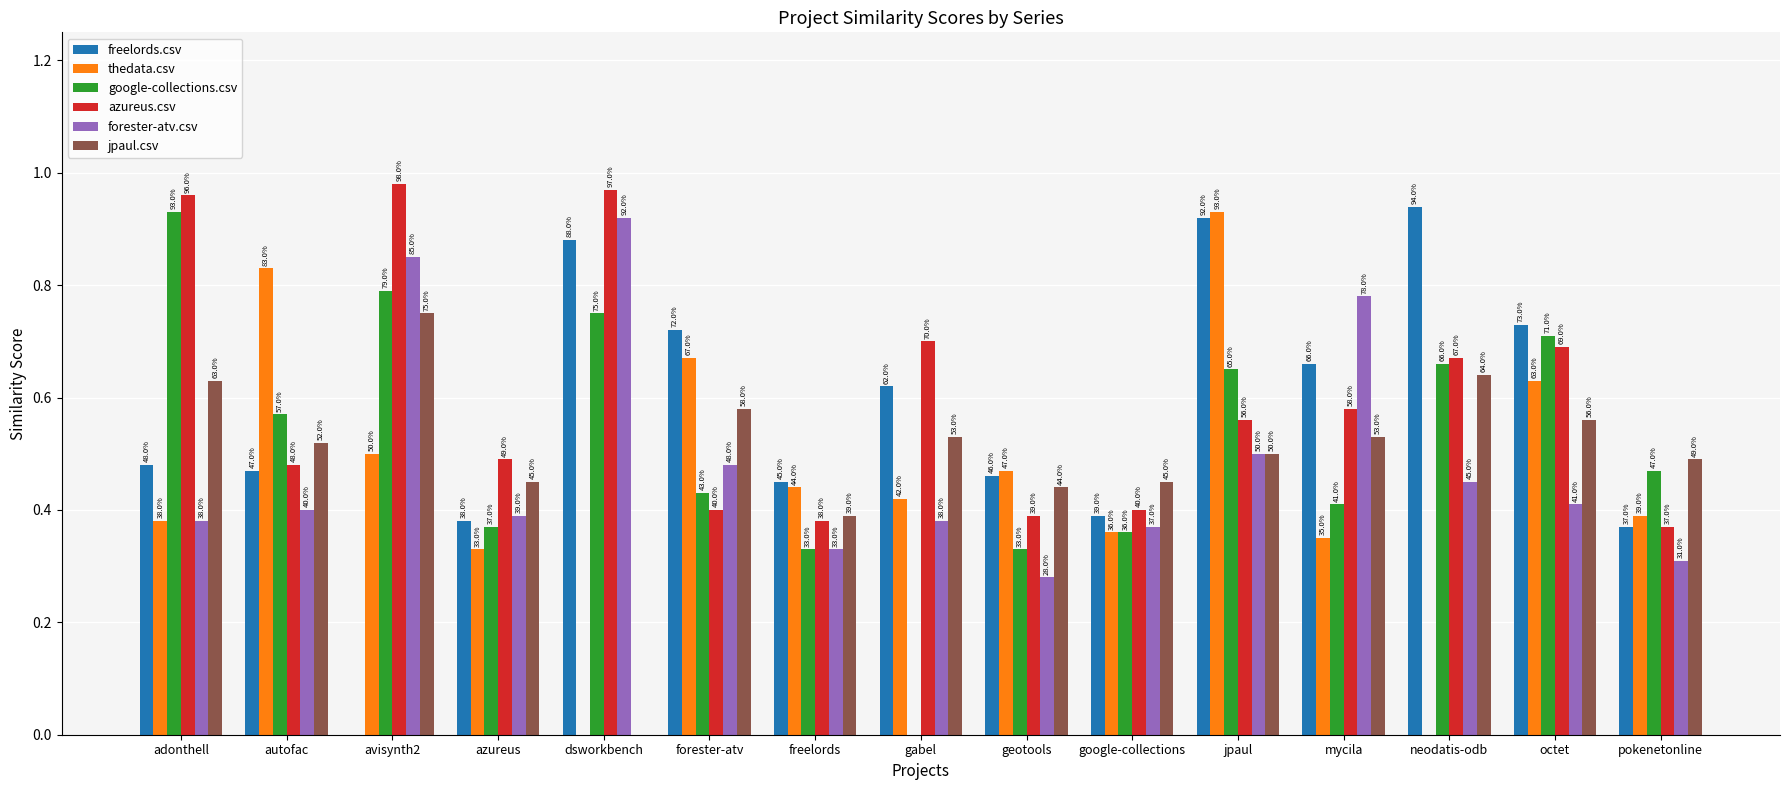

What are all the series names shown in the legend?

freelords.csv, thedata.csv, google-collections.csv, azureus.csv, forester-atv.csv, jpaul.csv